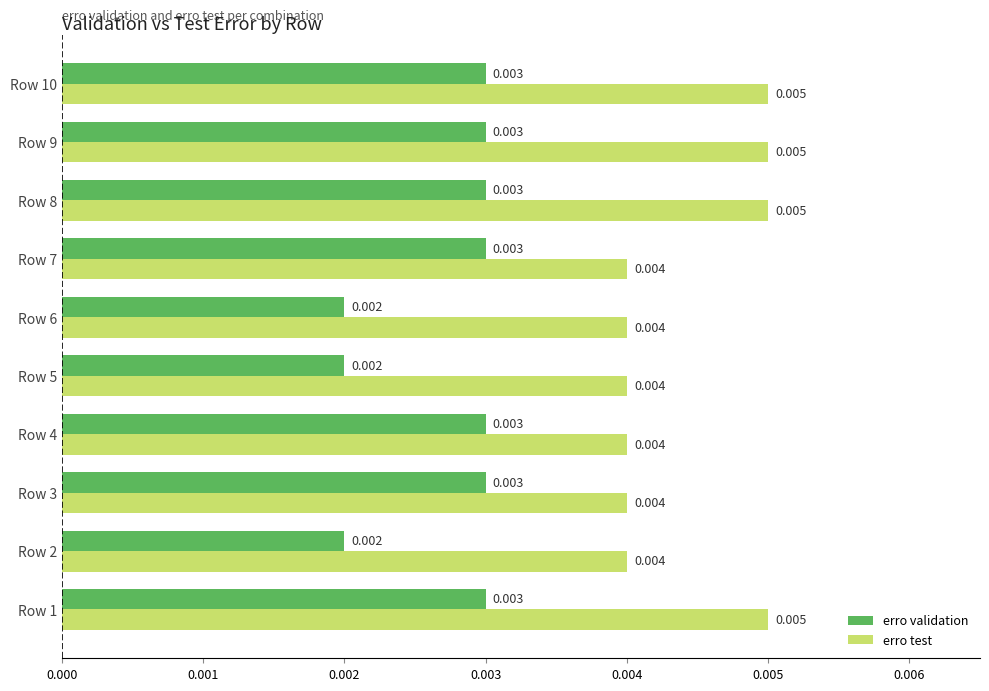

Which series has the largest total across all categories?

erro test